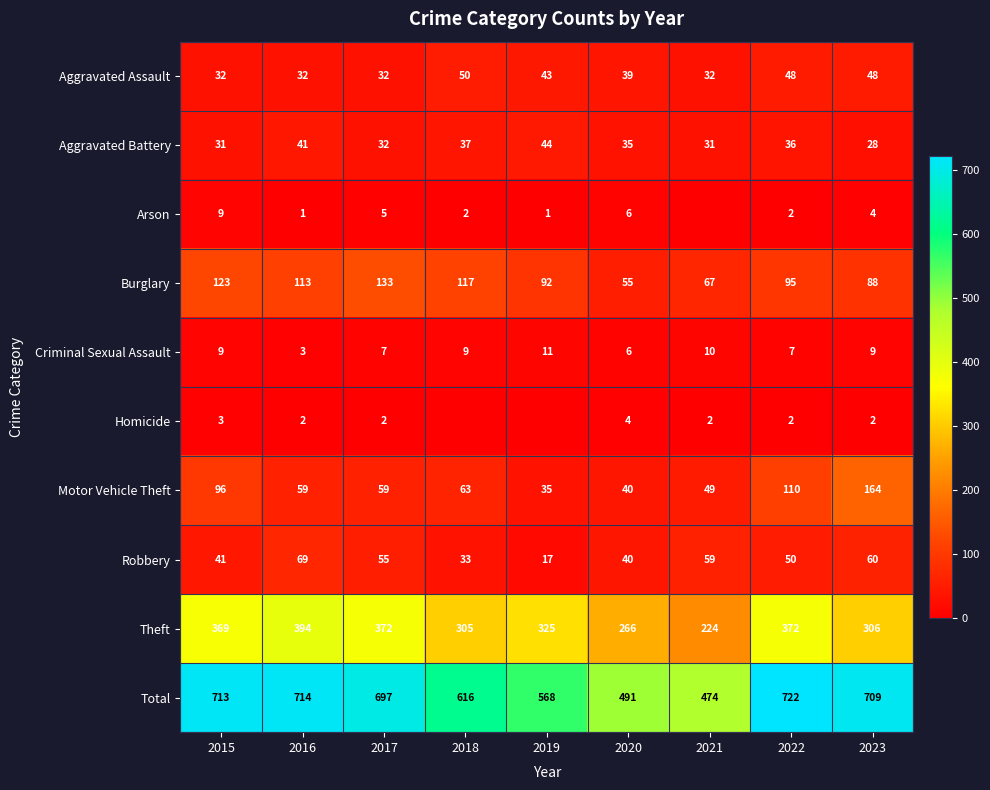

How many categories are shown in the chart?

9